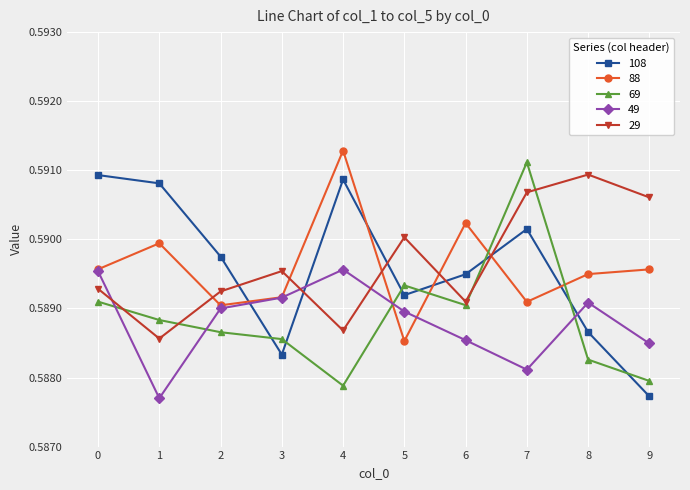

The 49 series shows 1.0 at 1. True or false?

False